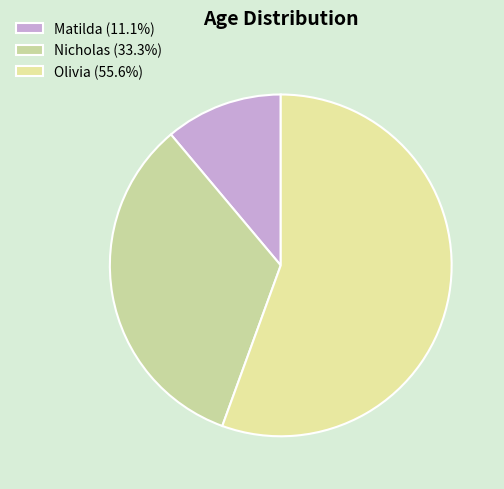

True or false: Nicholas accounts for 33% of the total.

True